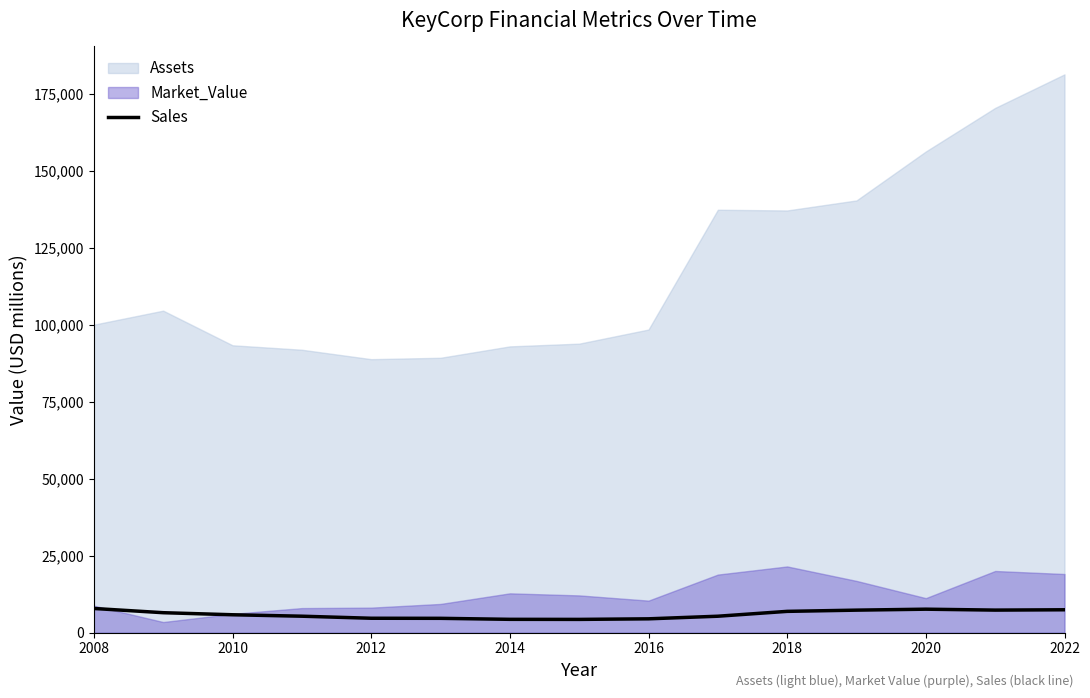

What is the maximum value for Sales?

7870